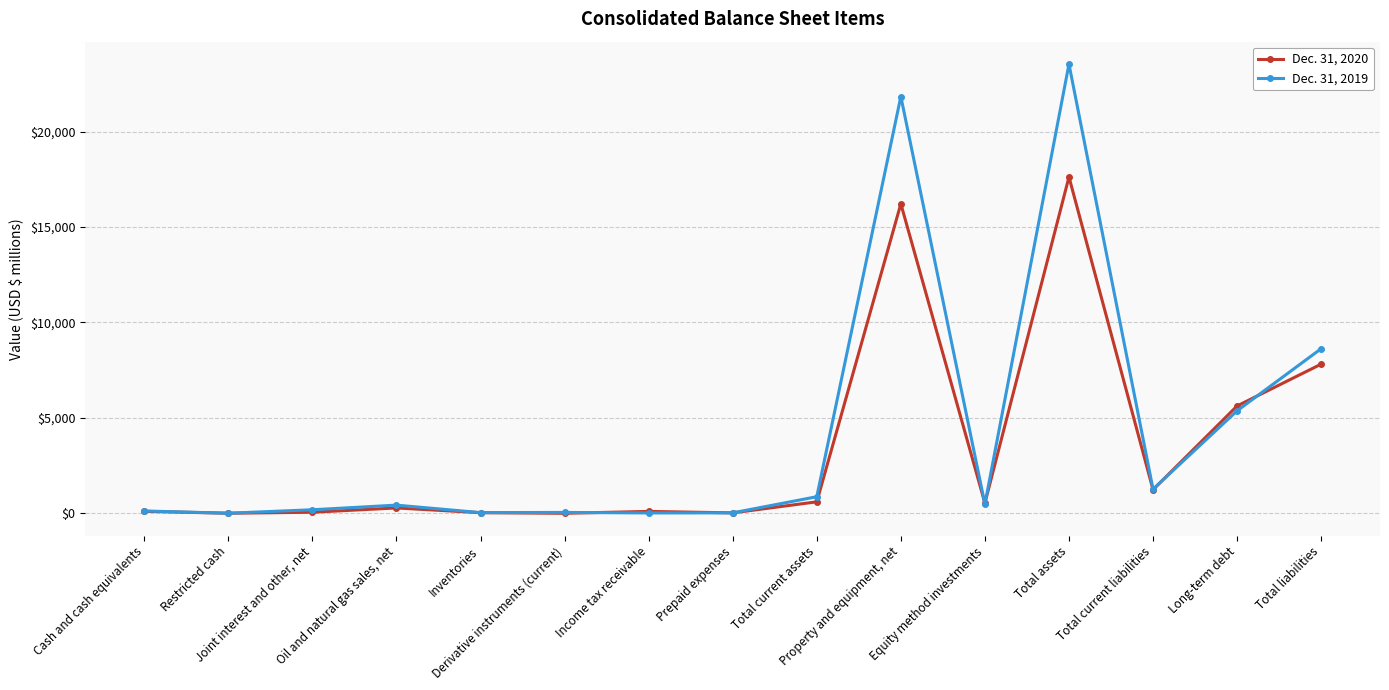

Which series has the widest spread of values?

Dec. 31, 2019